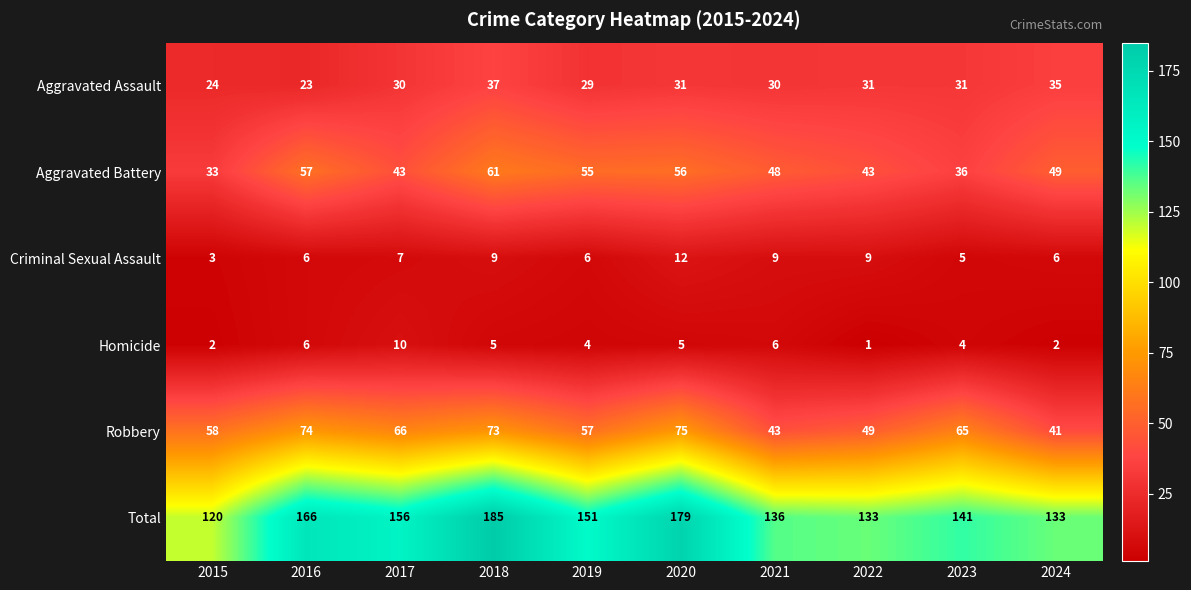

What is the difference between the maximum and minimum values in the Aggravated Battery series?

28